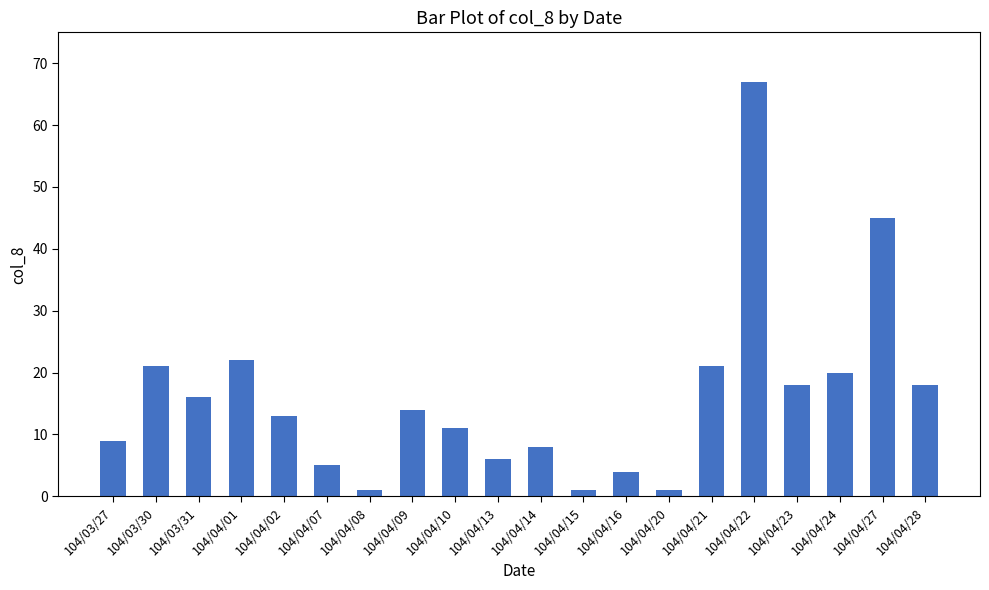

What position from the left is 104/03/27?

1